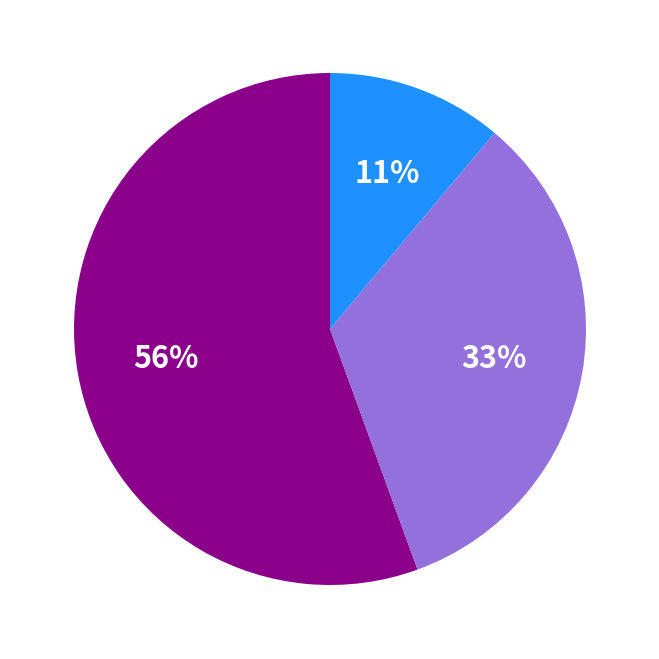

How many segments does this pie chart have?

3